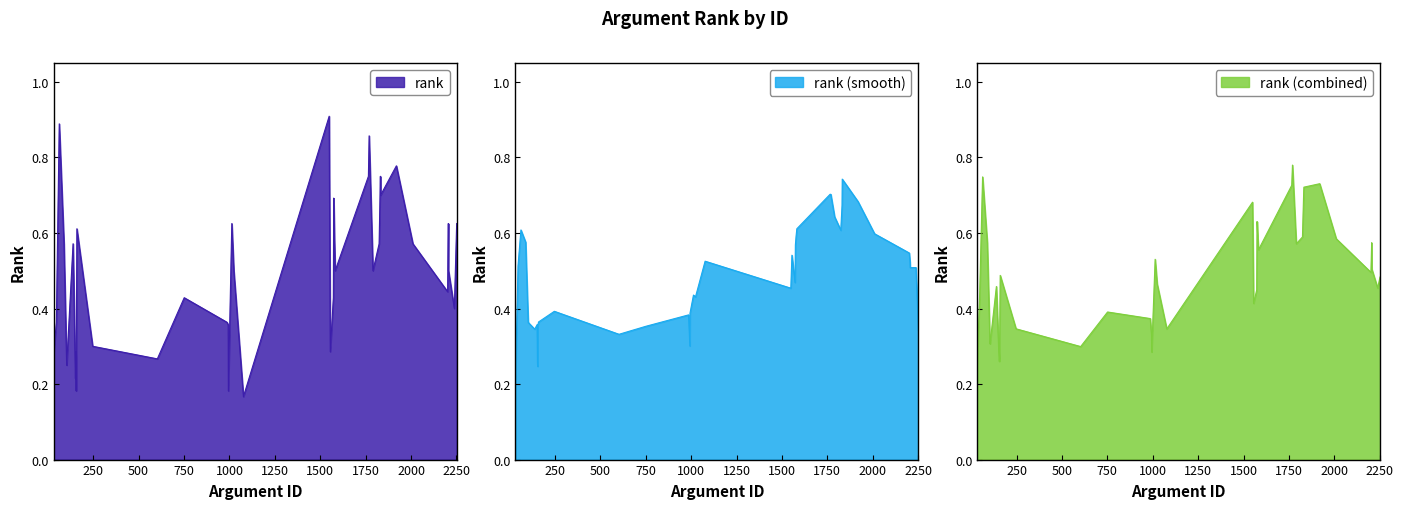

Which category has the highest value across all series?

1549